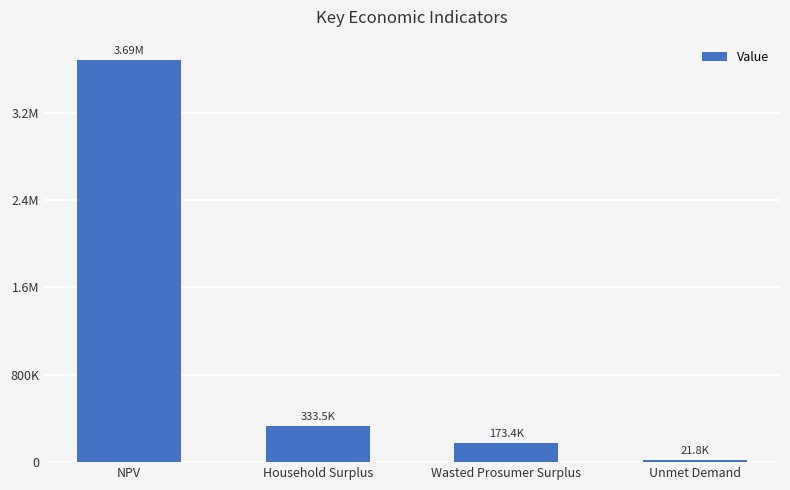

What is the difference between the values at Wasted Prosumer Surplus and NPV?

3512130.4